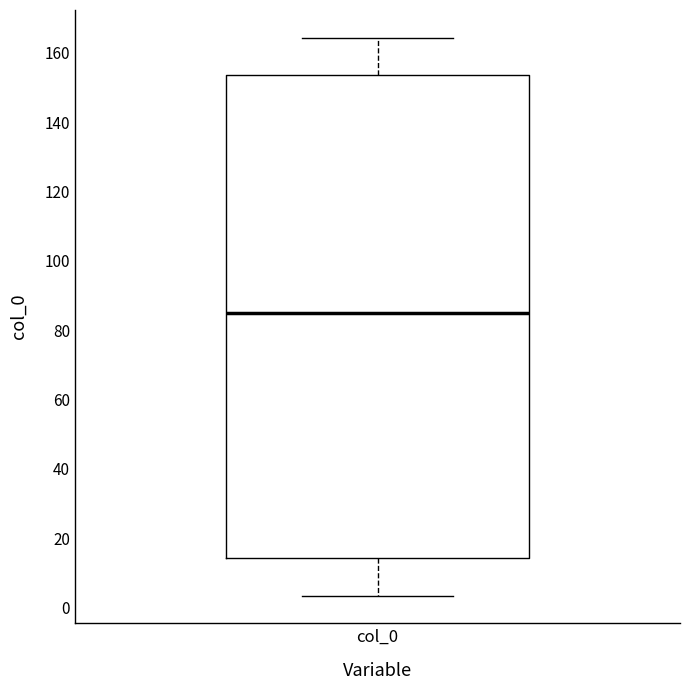

Transcribe this box plot: give where the median line is, the range the box spans, and where the two whiskers end, as read against the y-axis. The values are not printed on the chart, so give them approximately, as read against the axis.

median 86, box 14 to 154, whiskers 4 to 164